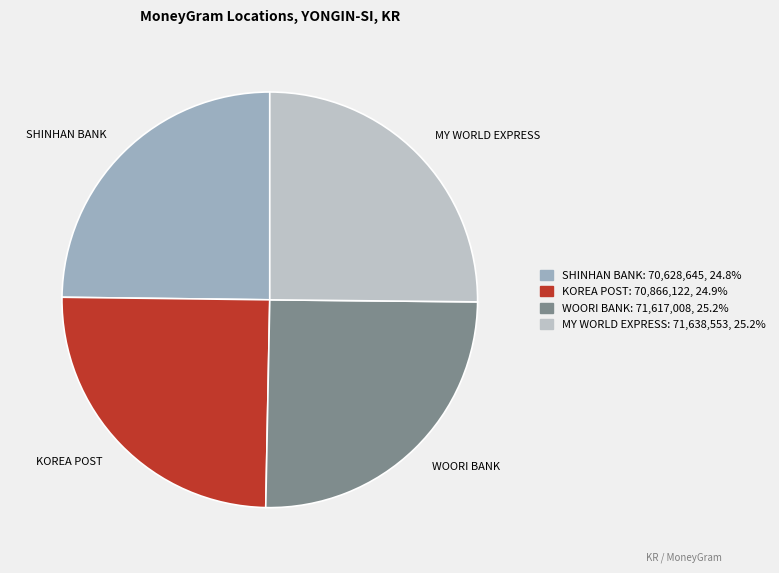

Is there any slice that represents more than half of the pie?

No